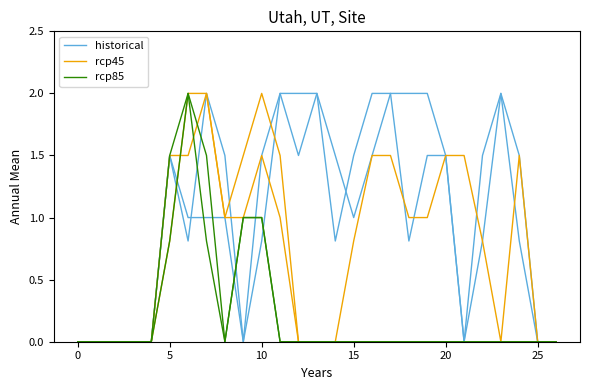

Is it true that historical equals 1.5 at 5?

True